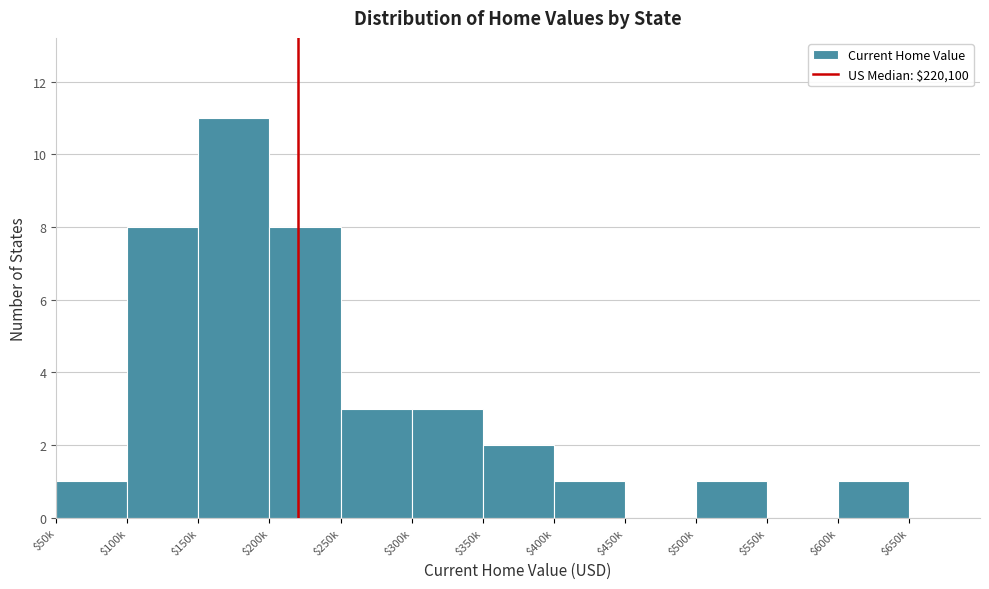

What is the sum of all values?

39